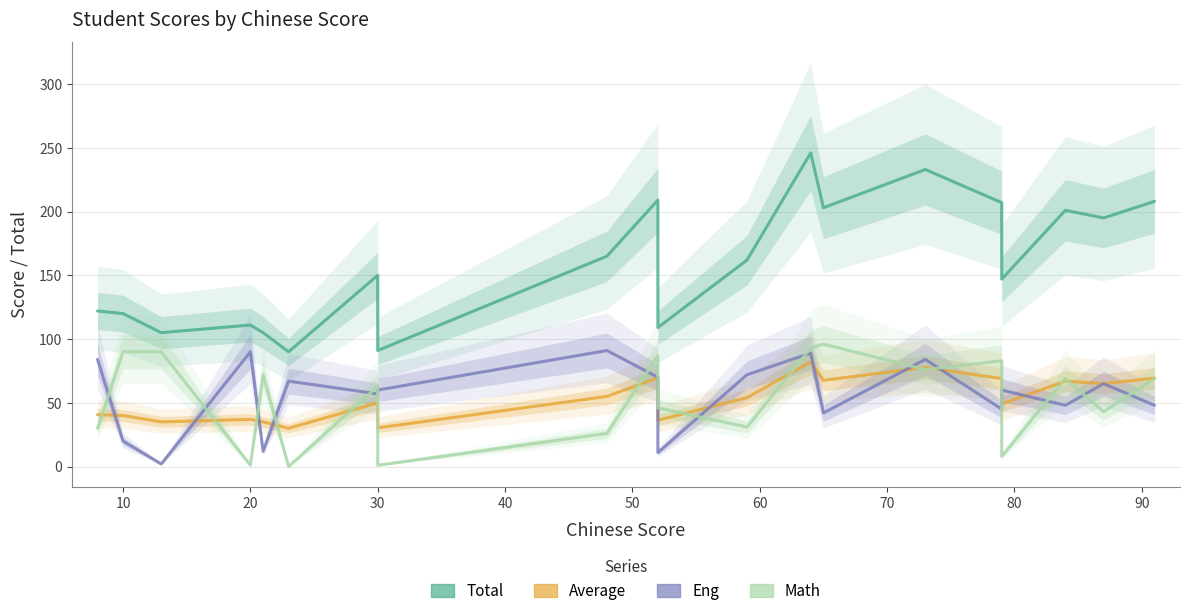

True or false: Eng and Total cross at least once.

False